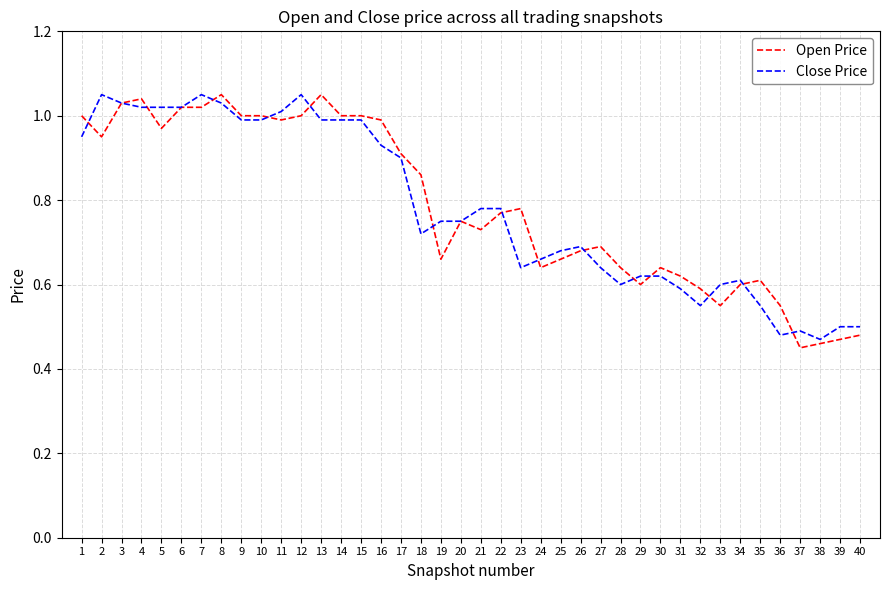

Between 3 and 10, which series saw the biggest shift?

Close Price